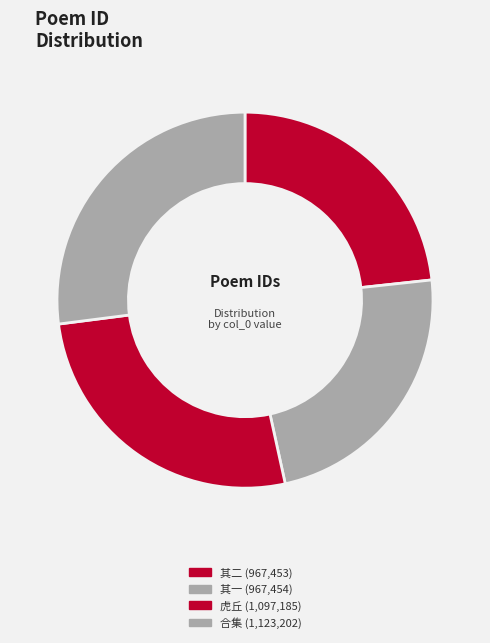

How many slices are in this pie chart?

4